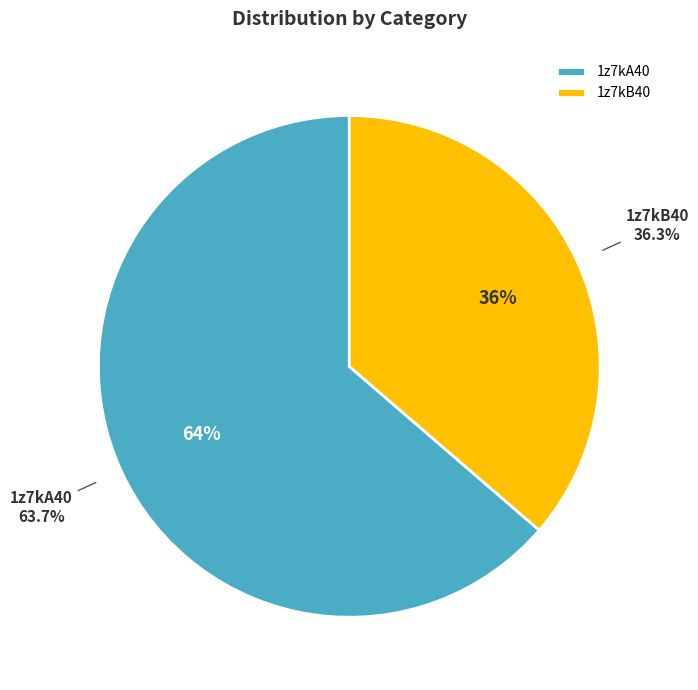

To the nearest percent, what is the difference between the 1z7kA40 and 1z7kB40 slice percentages?

27%